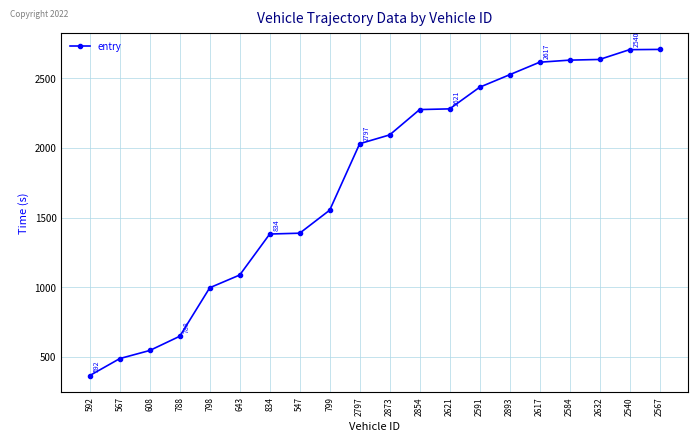

What is the average value?

1769.1